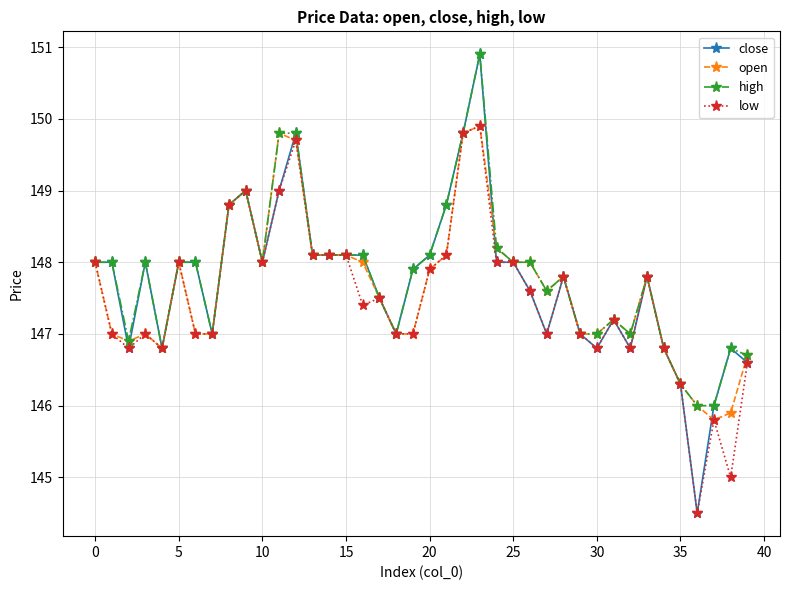

What is the highest value of the close series?

150.9